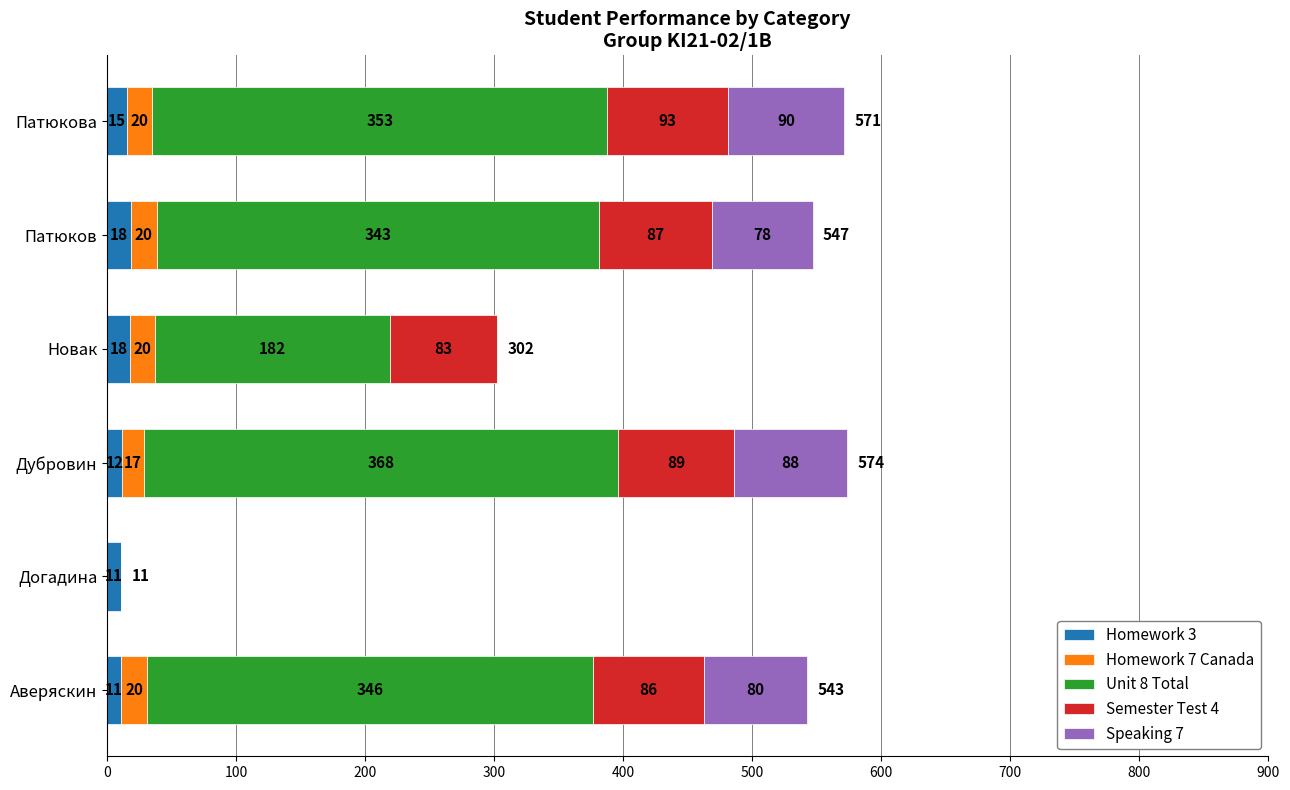

The Homework 3 series shows 17.5 at Новак. True or false?

True